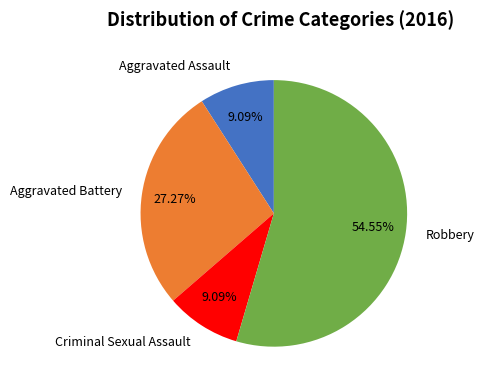

Is it true that Aggravated Battery is 27% of the pie?

True